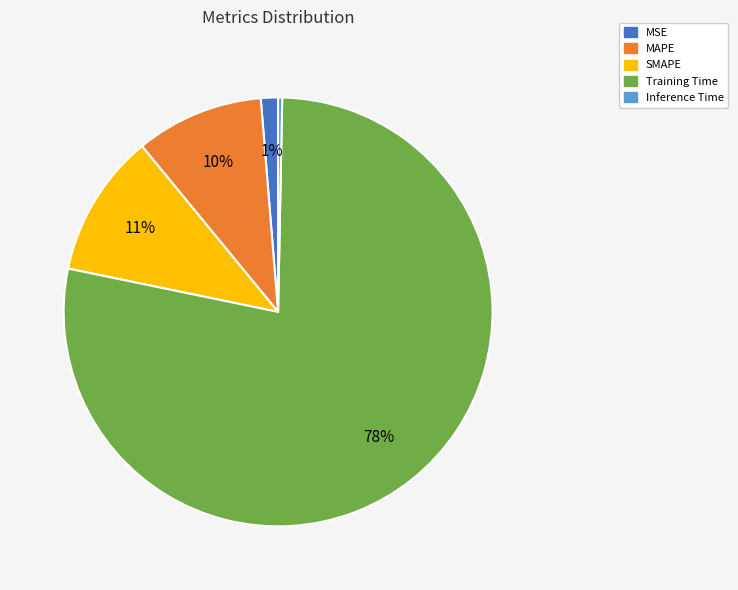

Which category accounts for the majority?

Training Time